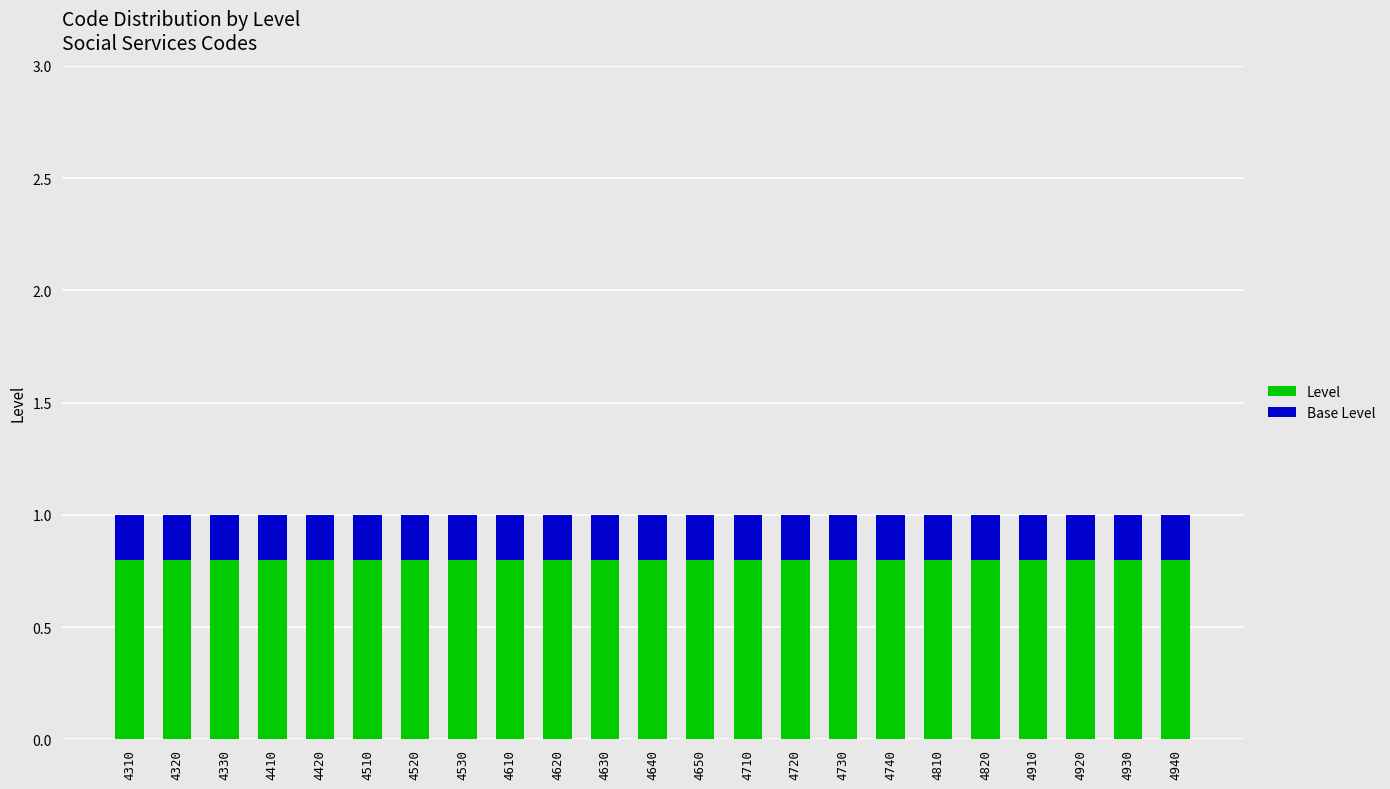

What is the total value across all series at 4530?

1.0